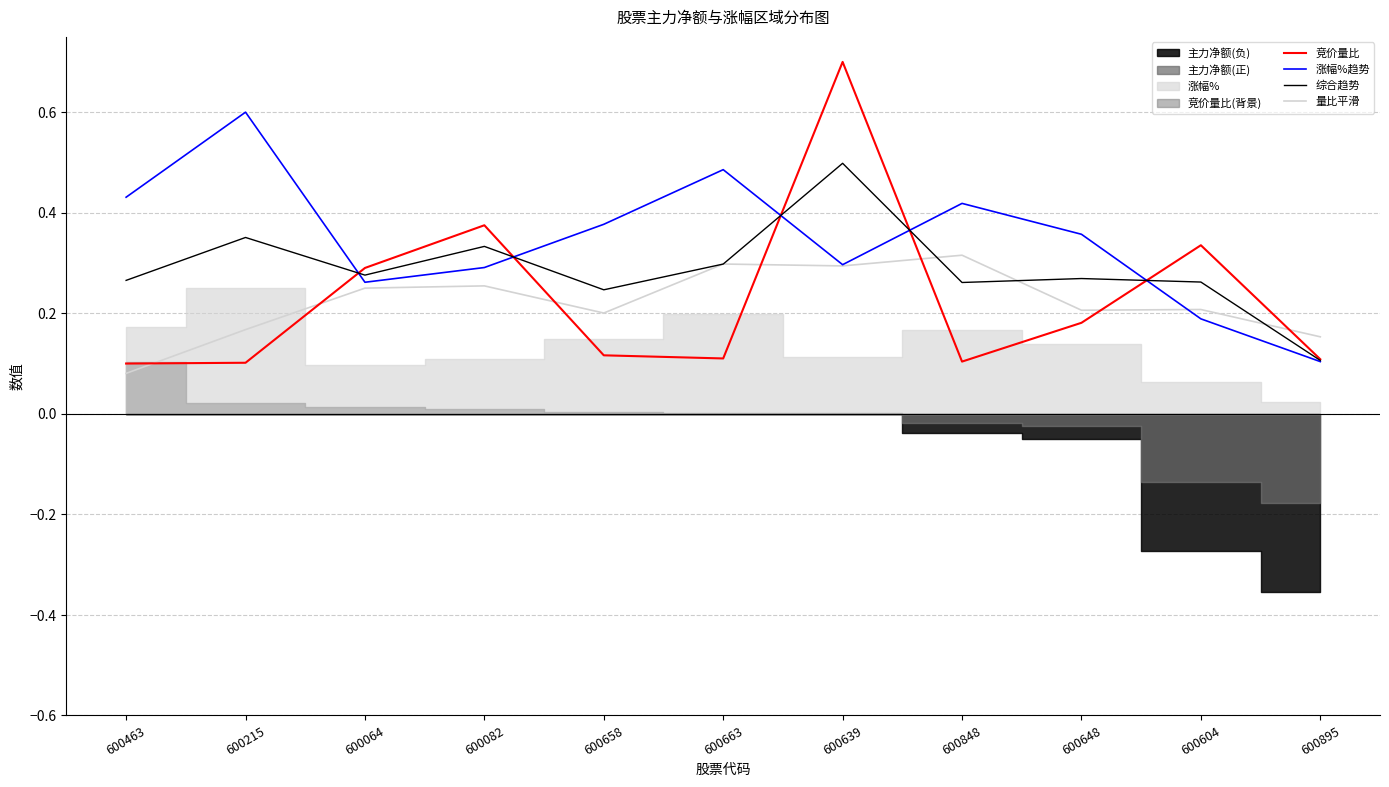

What is the highest value of the 综合趋势 series?

0.5